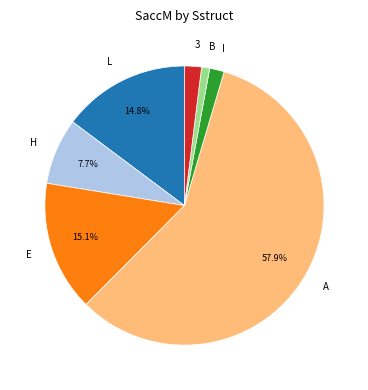

How many segments does this pie chart have?

7